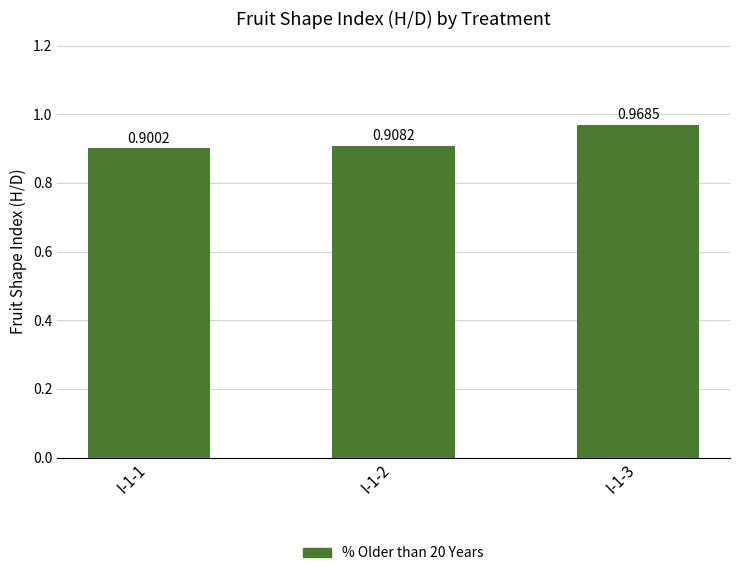

What is the sum of all values?

2.8